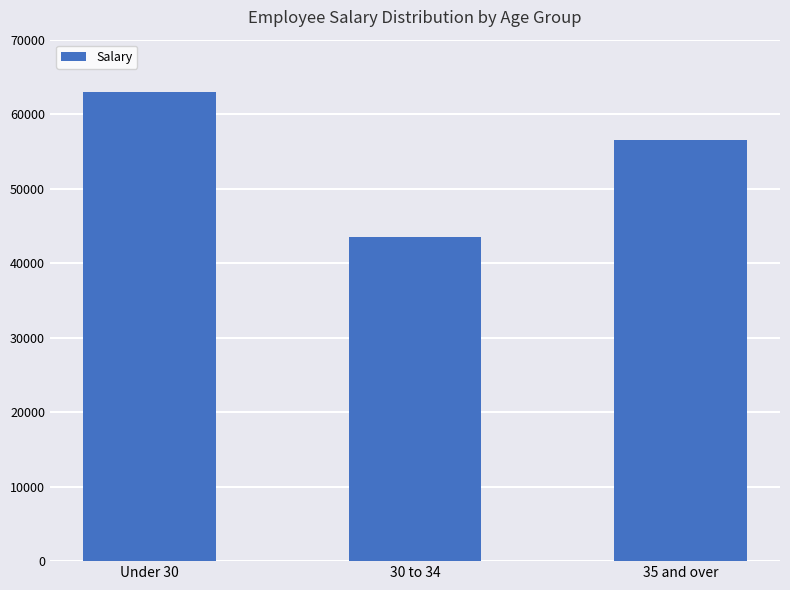

How many values are below 56500?

1